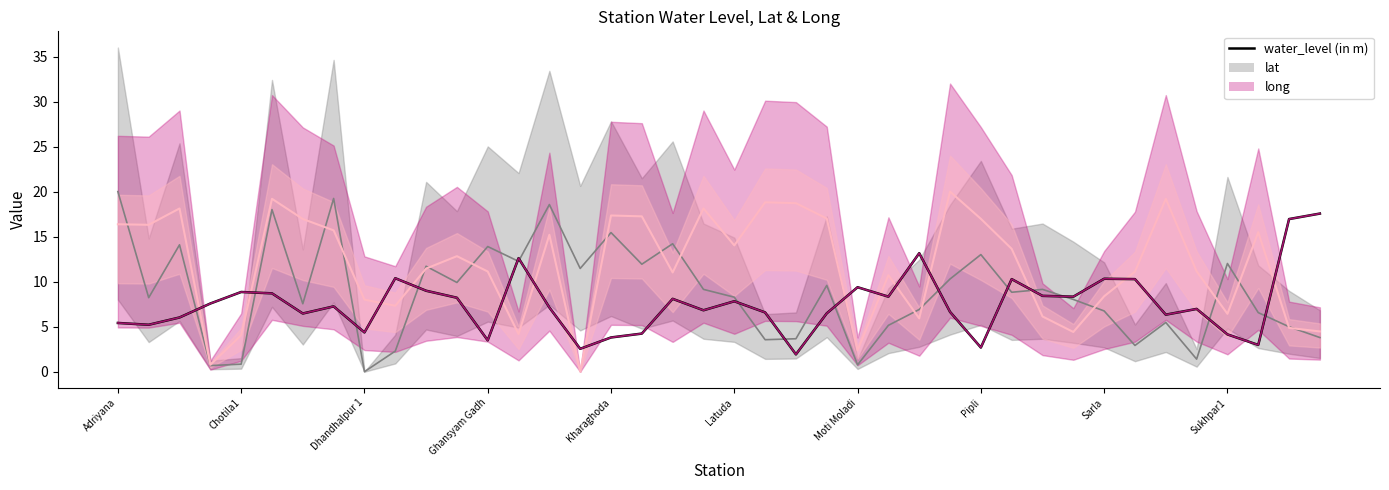

What is the maximum value shown in the chart?

17.6